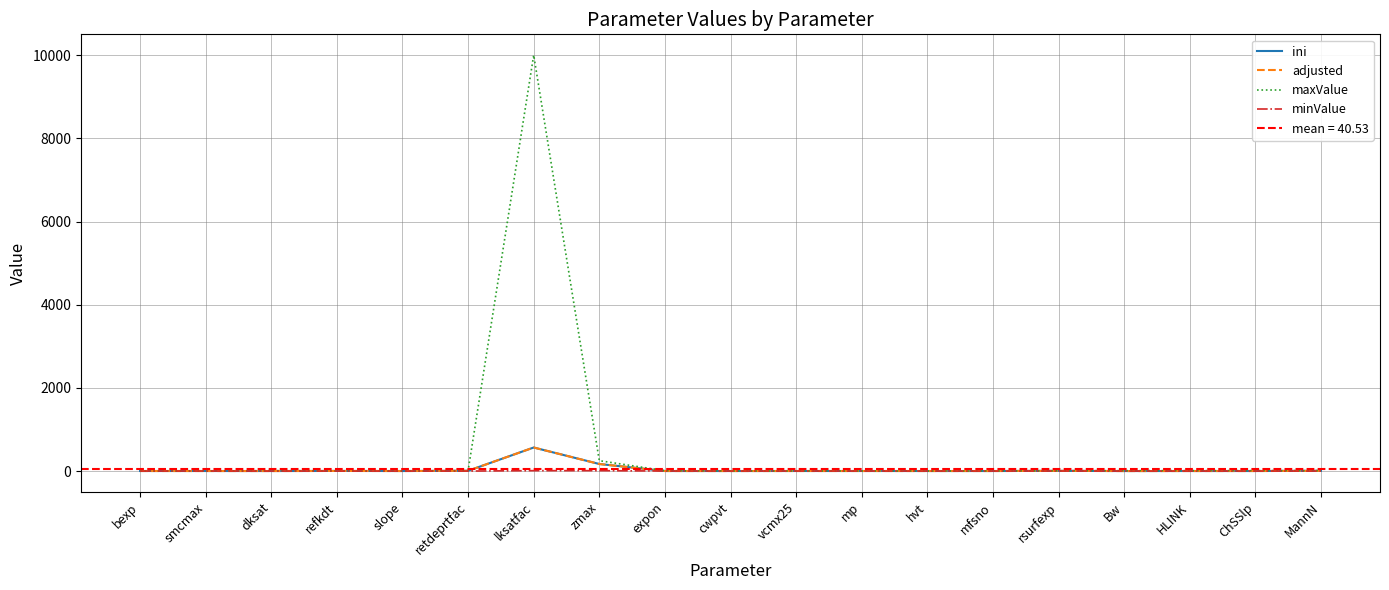

What value does the maxValue series have at MannN?

10.0